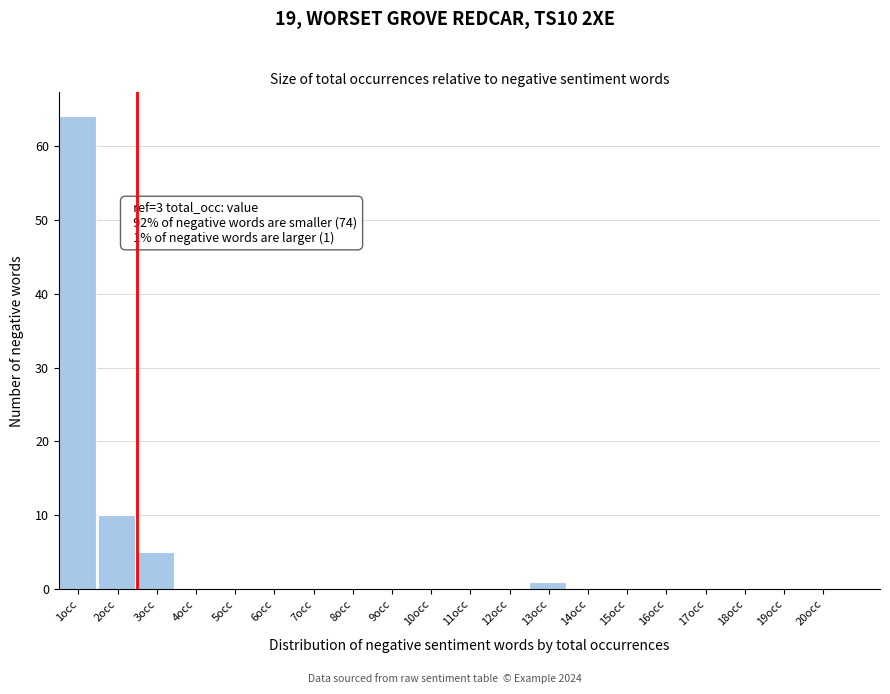

Reading left to right, what are all the values shown in this chart?

1occ=64	2occ=10	3occ=5	4occ=0	5occ=0	6occ=0	7occ=0	8occ=0	9occ=0	10occ=0	11occ=0	12occ=0	13occ=1	14occ=0	15occ=0	16occ=0	17occ=0	18occ=0	19occ=0	20occ=0